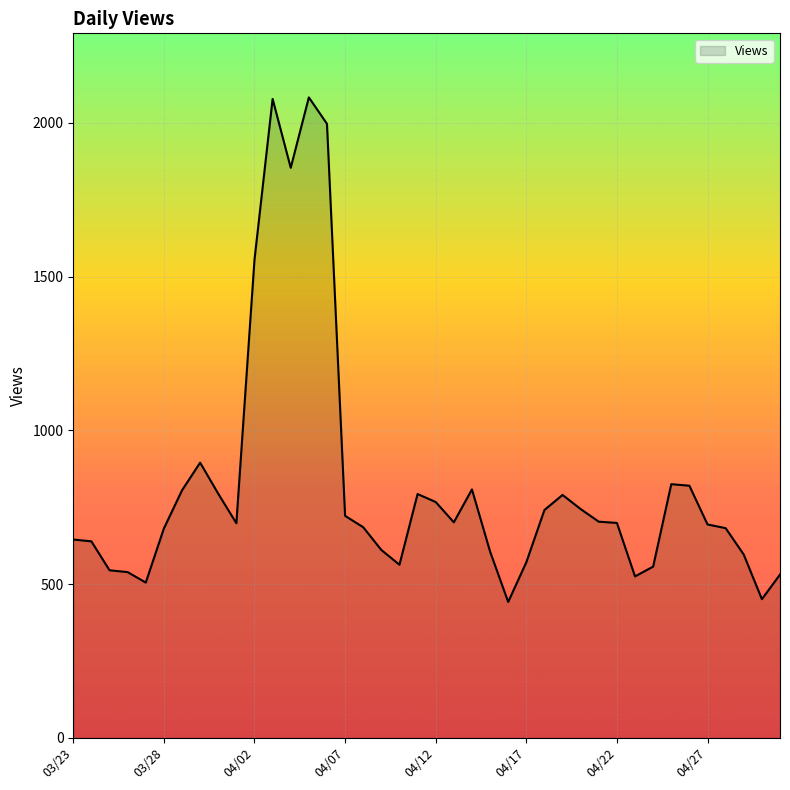

What is the difference between the maximum and minimum values?

1641